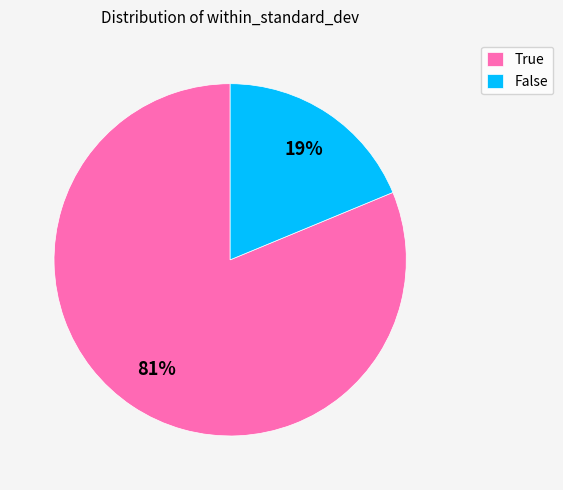

How many slices are in this pie chart?

2